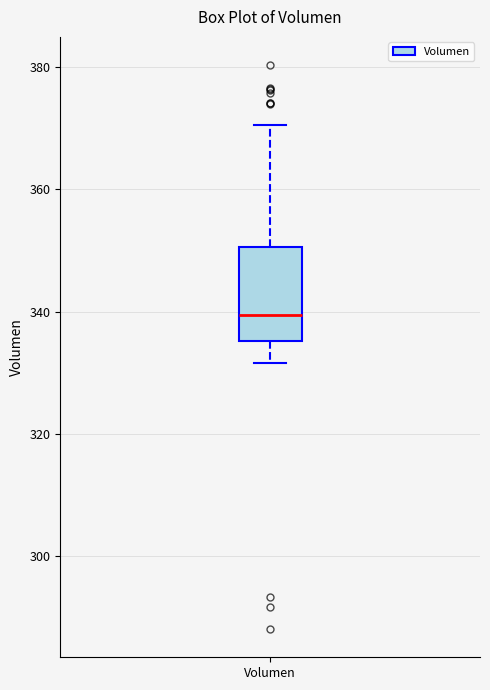

Transcribe this box plot: give where the median line is, the range the box spans, and where the two whiskers end, as read against the y-axis. The values are not printed on the chart, so give them approximately, as read against the axis.

median 340, box 336 to 350, whiskers 332 to 370